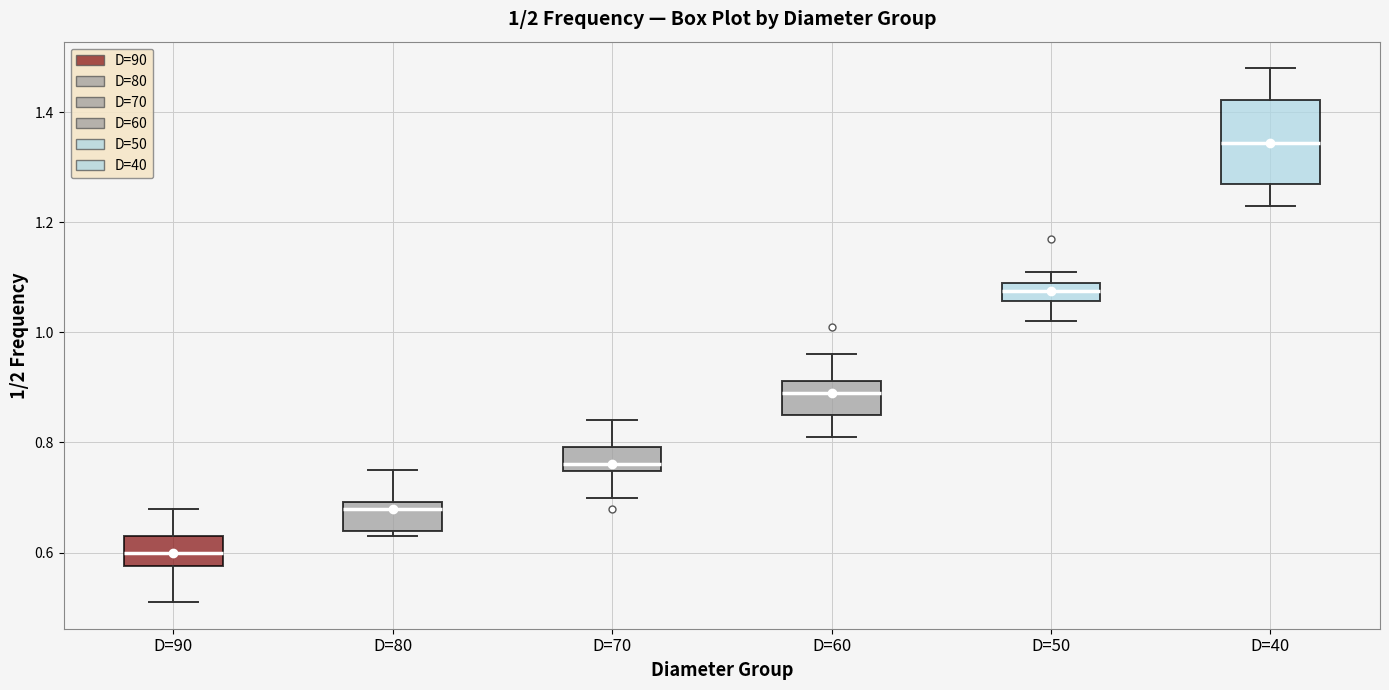

Which box has the lowest median line?

D=90